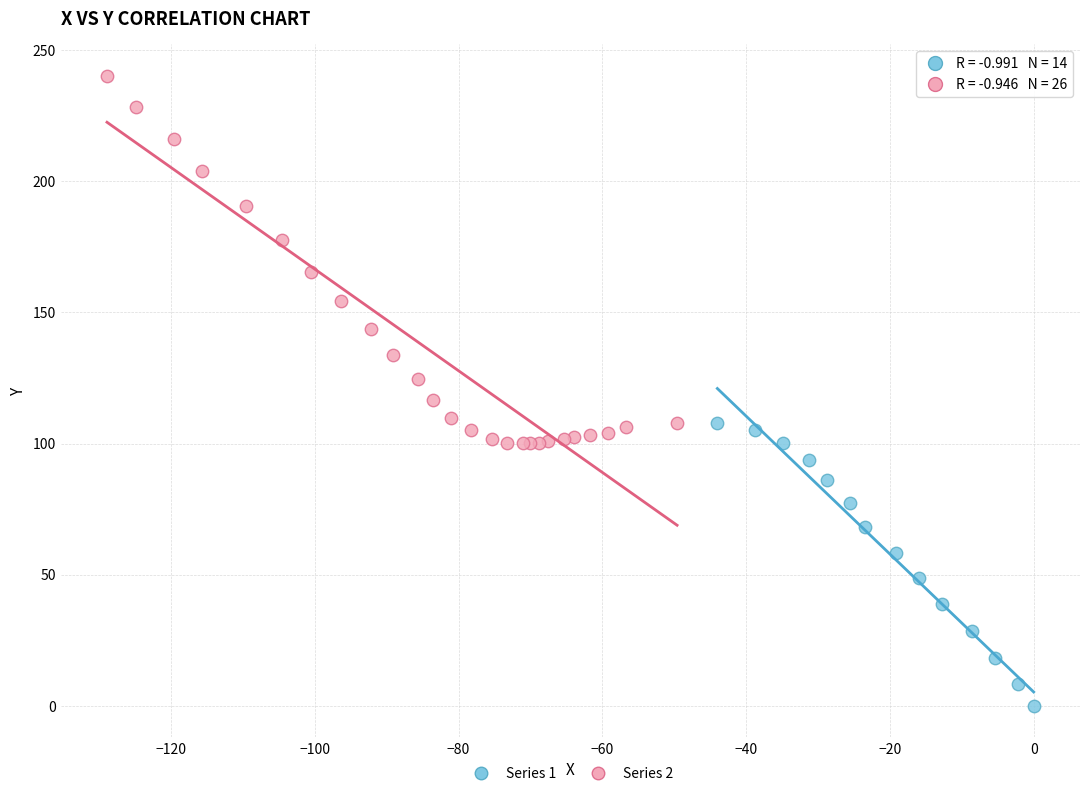

What are all the series names shown in the legend?

Series 1, Series 2